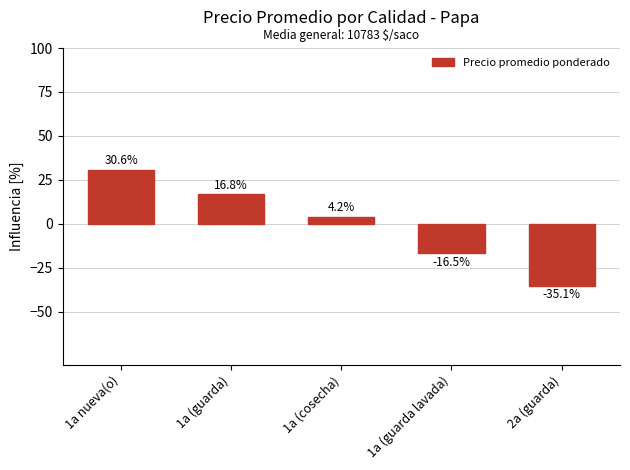

How many negative values are there?

2